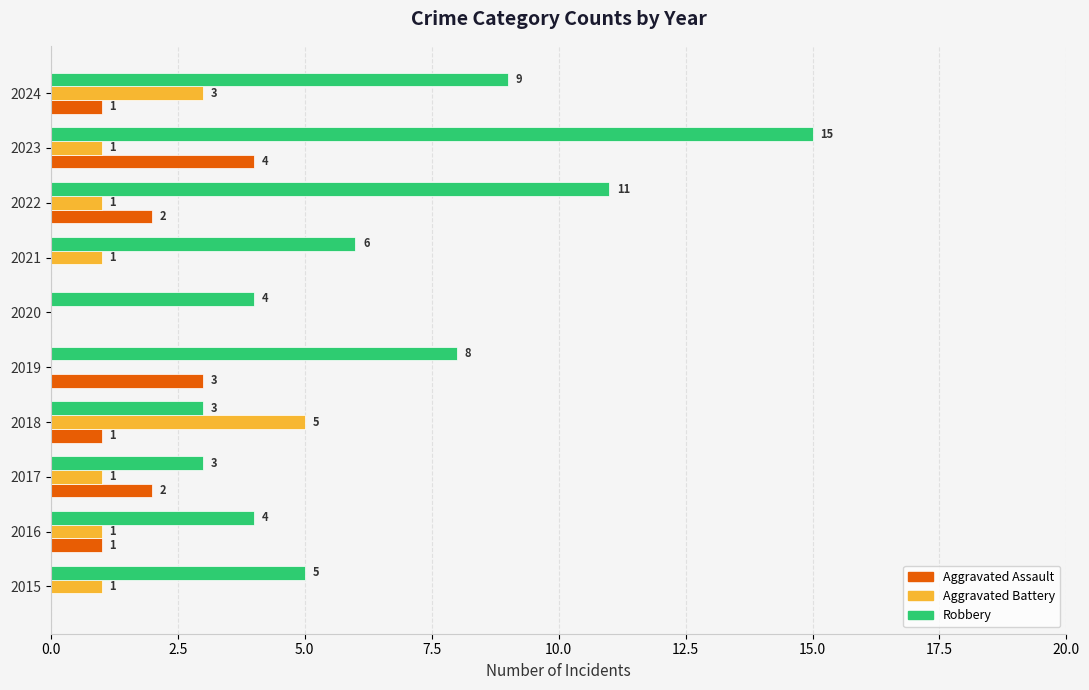

Which series has the largest total across all categories?

Robbery